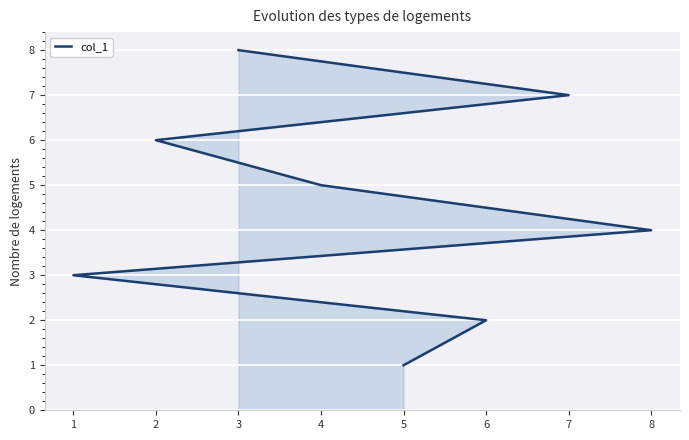

Between 3 and 7, which is larger?

3